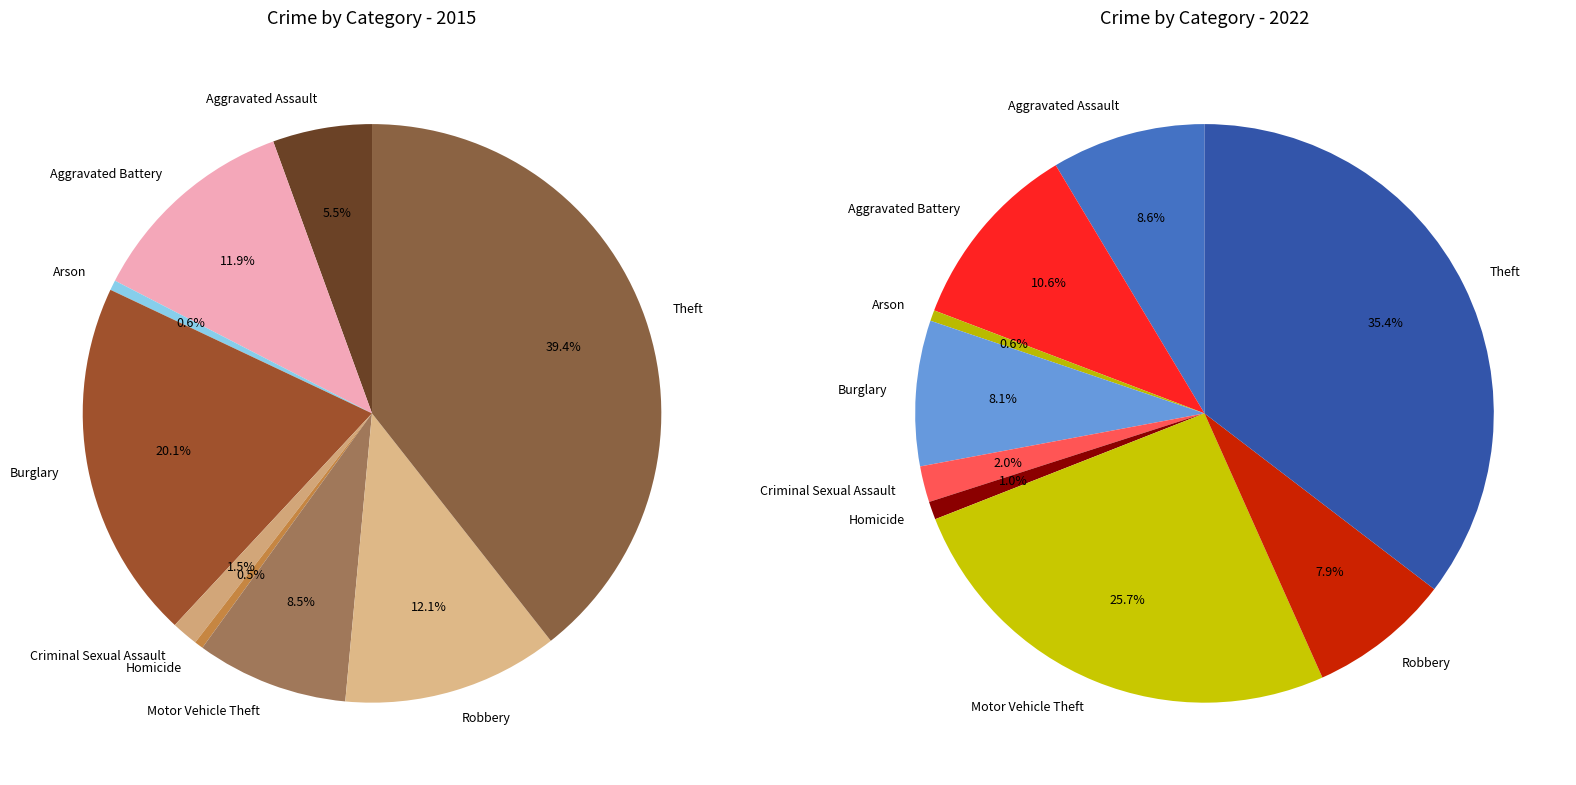

True or false: Theft accounts for 29% of the total.

False